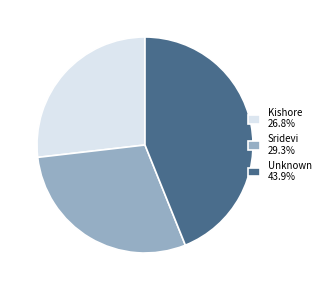

Does Sridevi 29.3% represent more than half of the total?

No